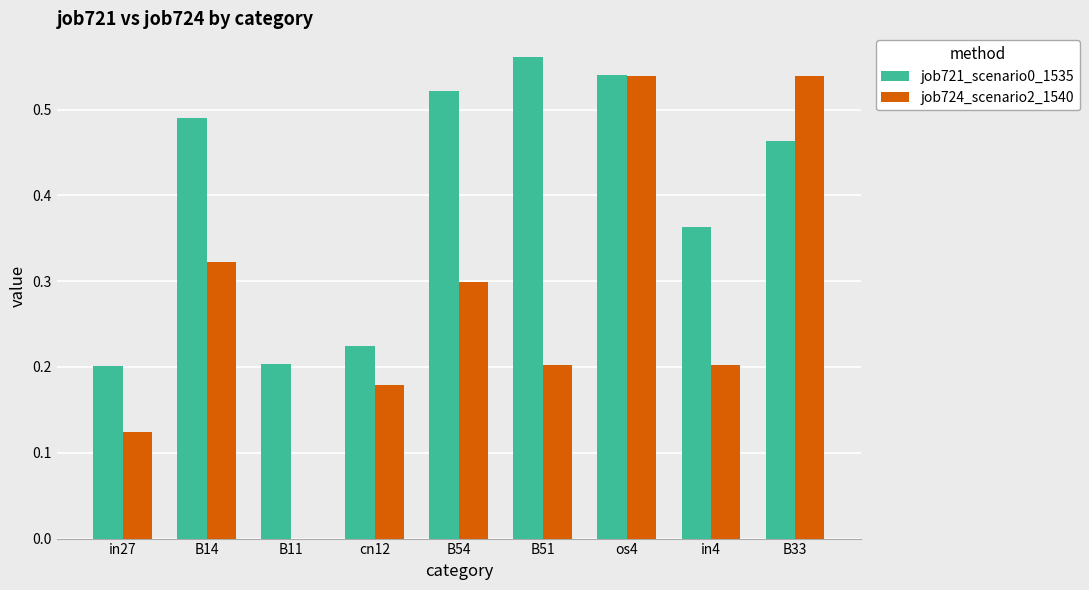

The job724_scenario2_1540 series shows 0.2 at B51. True or false?

True